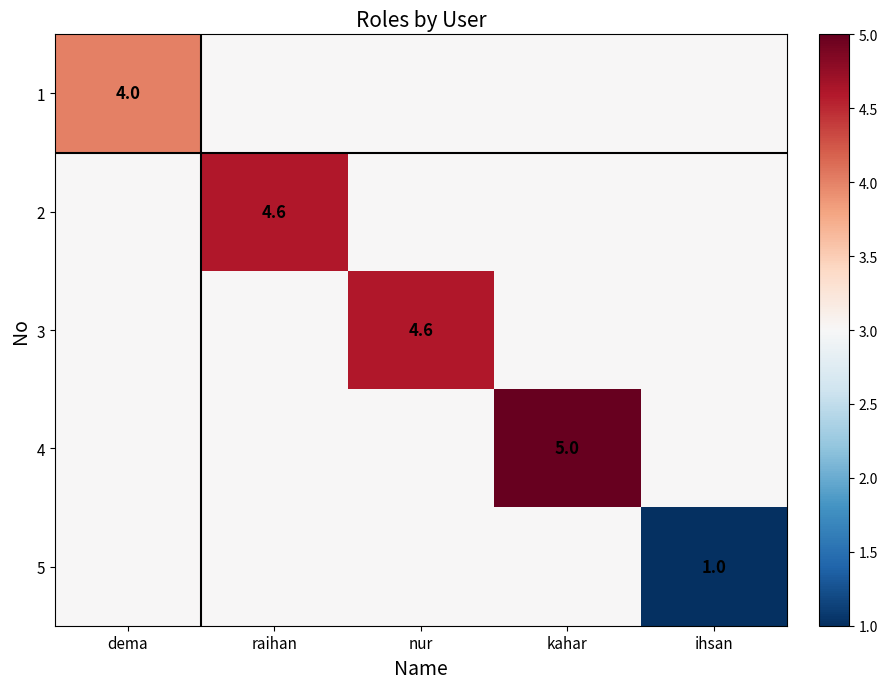

At which category is the sum across all series the highest?

kahar